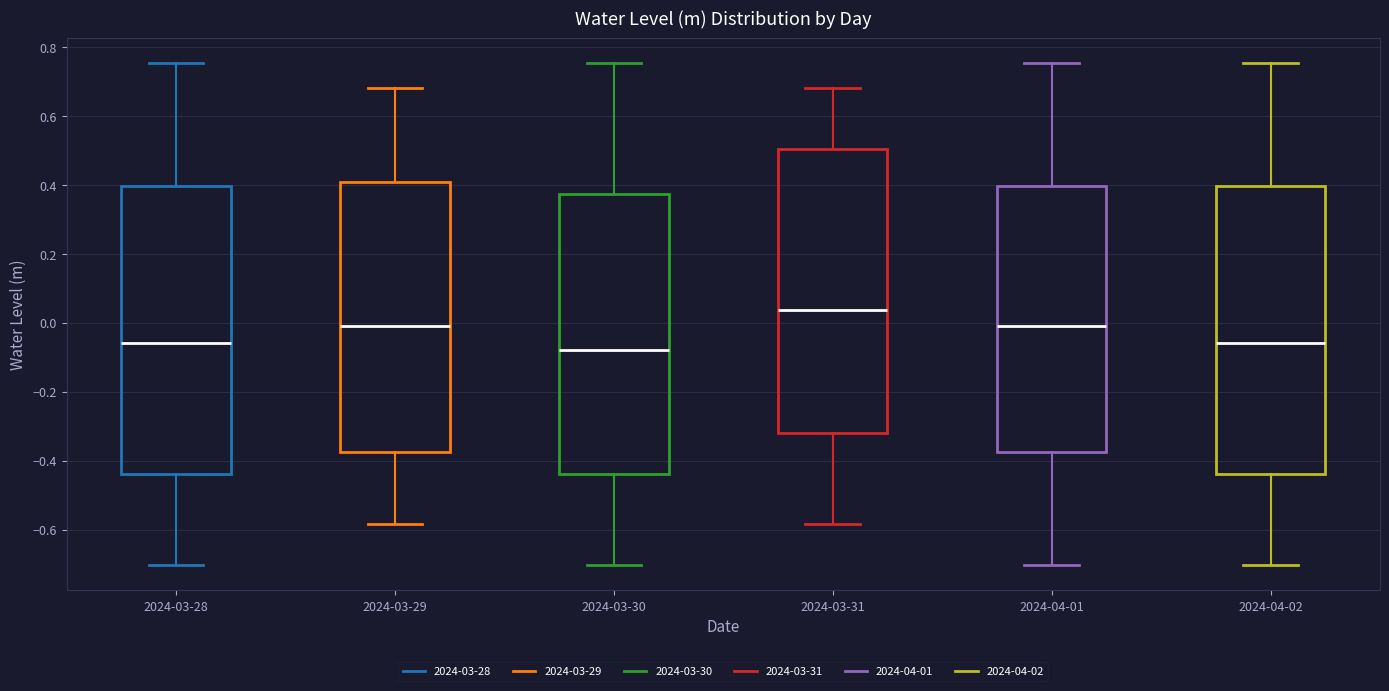

Which box's median line is the highest?

2024-03-31